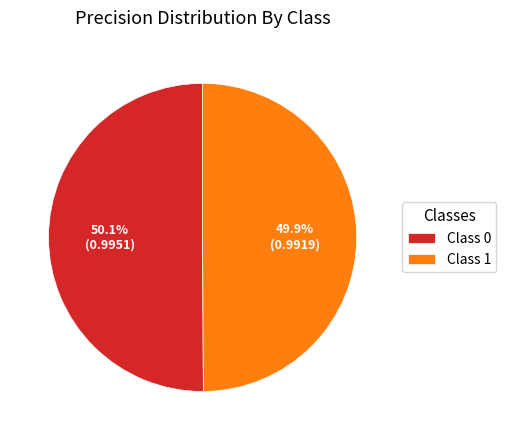

What percentage is NOT represented by Class 1?

50.1%